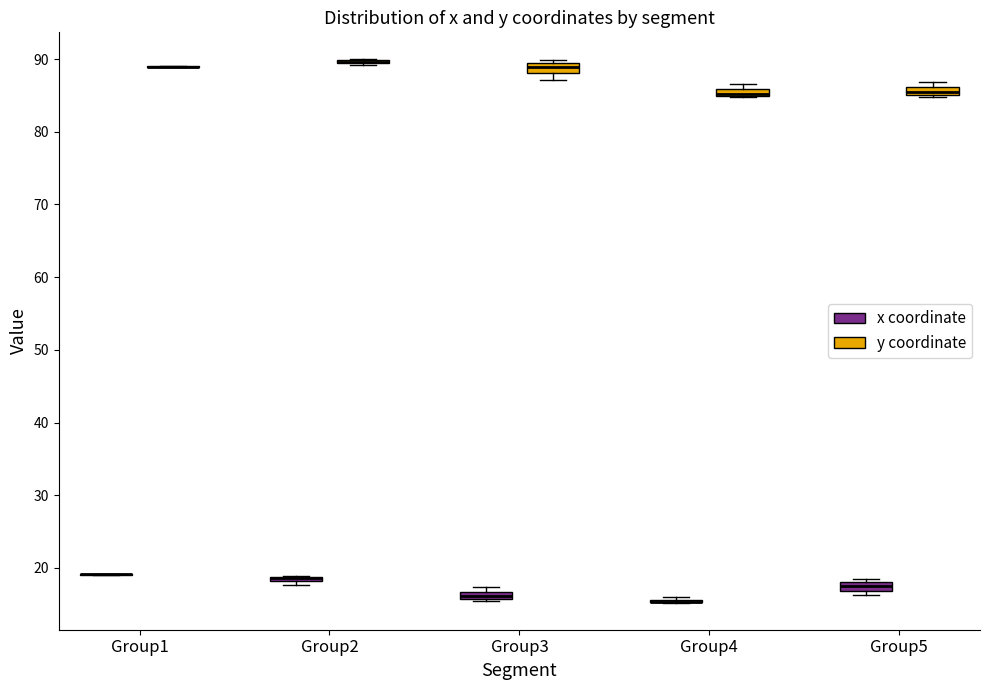

Where is the upper edge of the box for Group5 (x coordinate) on the y-axis? The values are not printed on the chart, so give them approximately, as read against the axis.

18